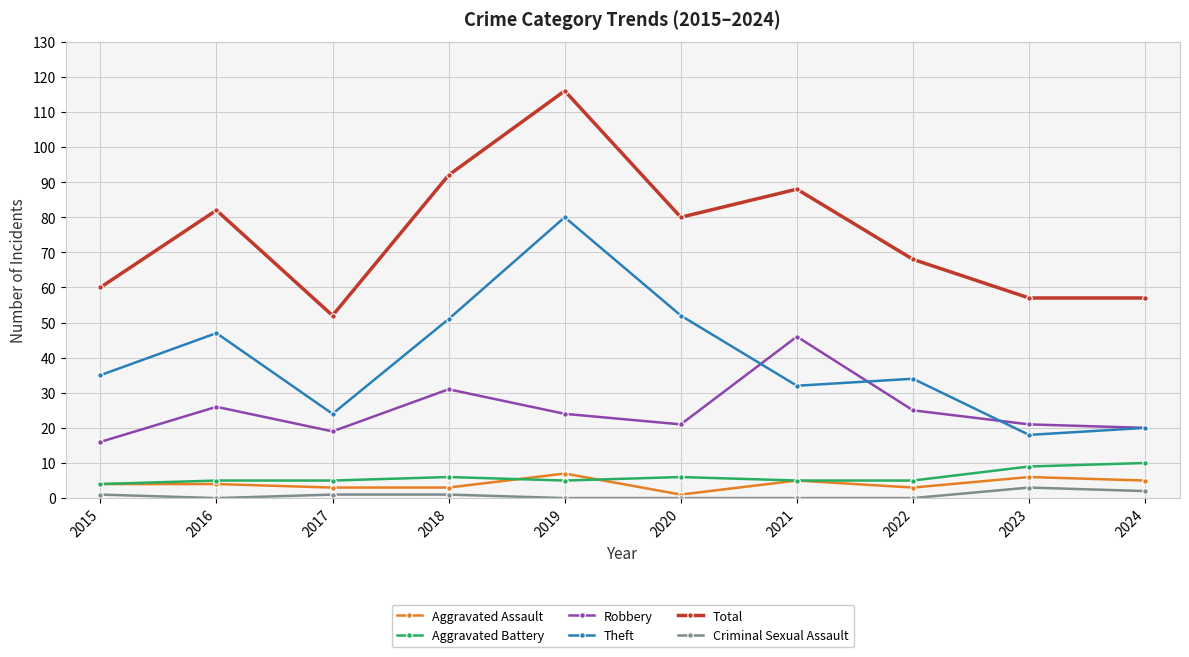

Does the chart display data point markers on the line(s)?

Yes